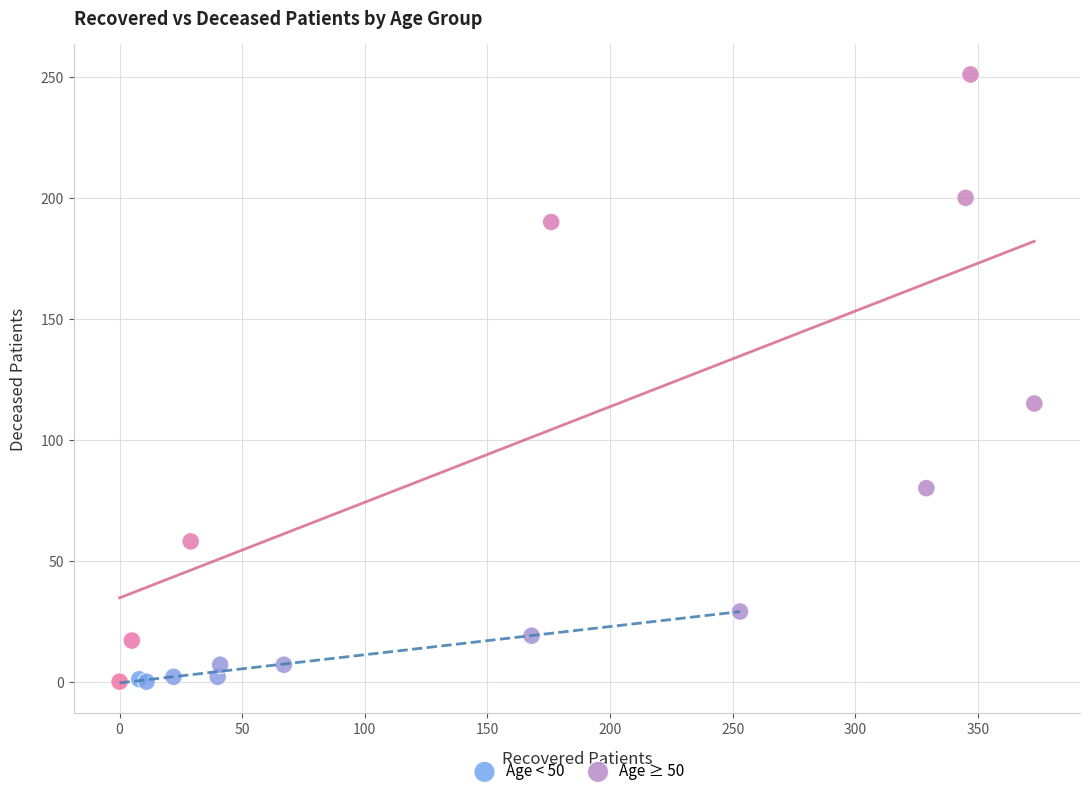

Which series reaches the maximum Y coordinate?

Age ≥ 50